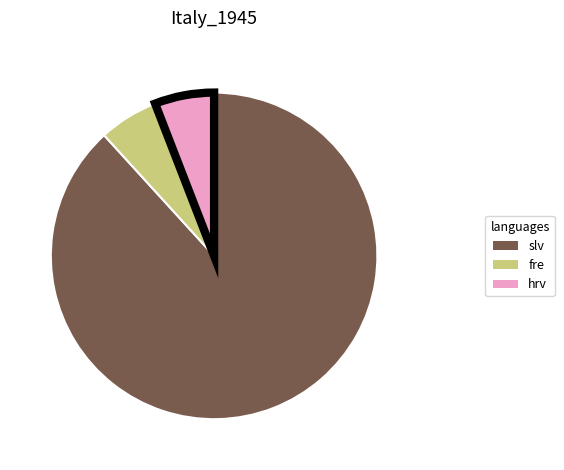

Does any single category account for the majority?

Yes